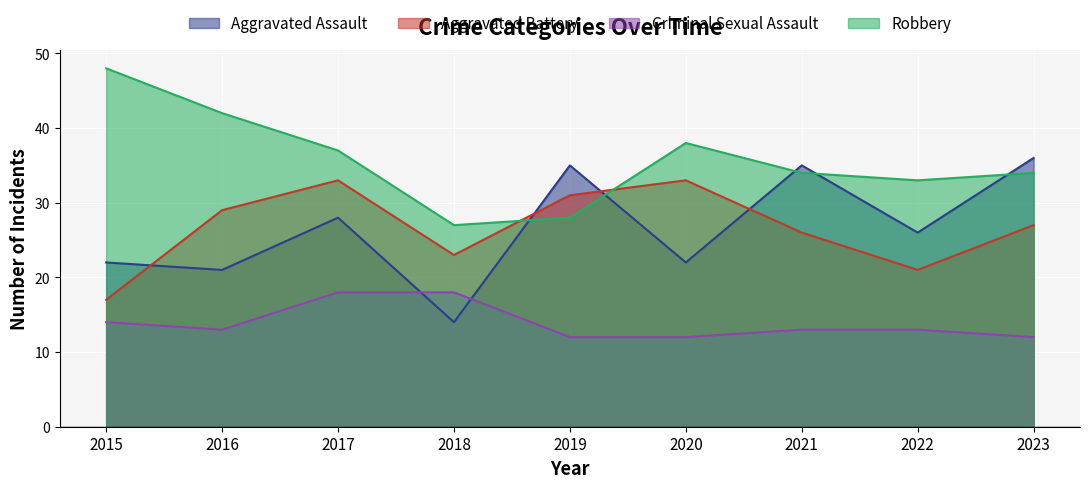

At how many categories does at least one series exceed 39?

2